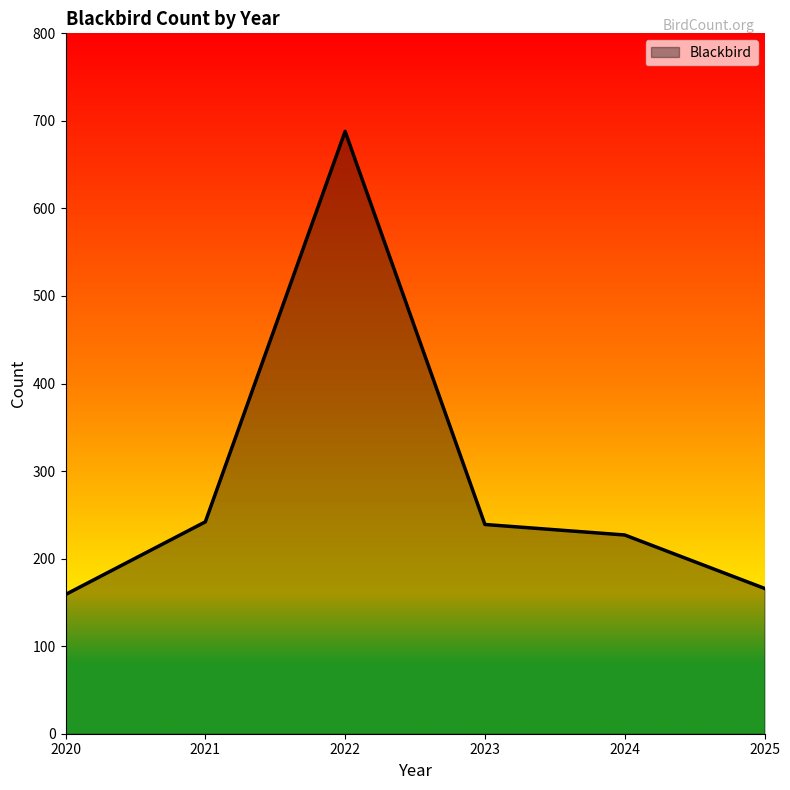

True or false: the data shows 105 at 2025.

False